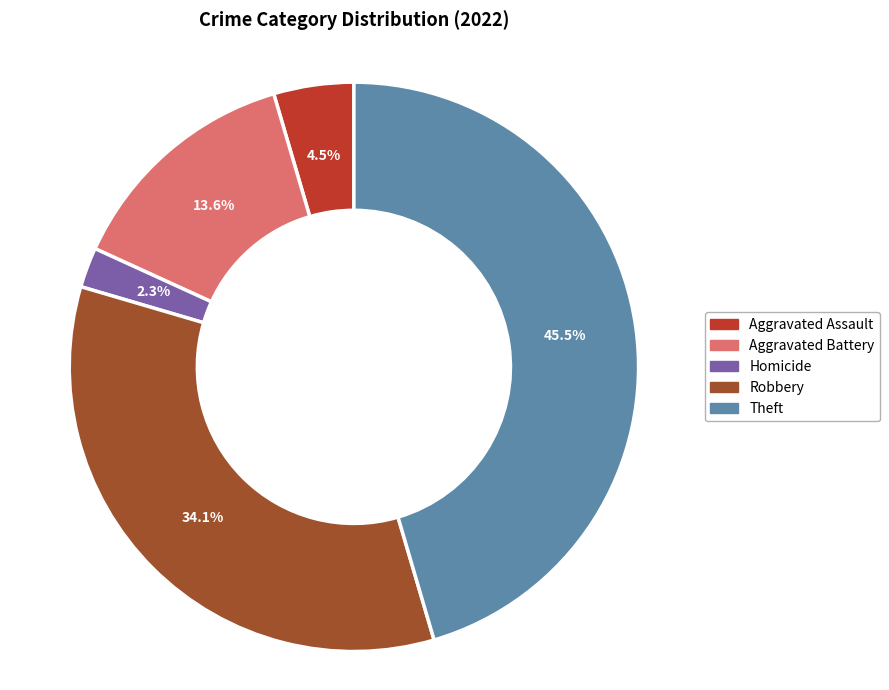

Is there any slice that represents more than half of the pie?

No